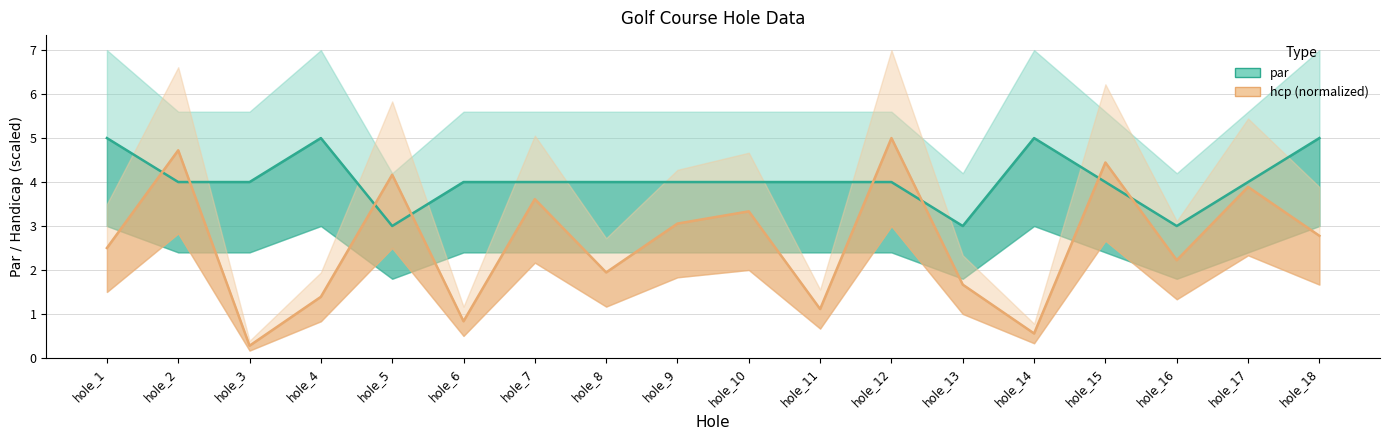

Reading left to right, list all the values displayed in this chart.

par (line): hole_1=5.0	hole_2=4.0	hole_3=4.0	hole_4=5.0	hole_5=3.0	hole_6=4.0	hole_7=4.0	hole_8=4.0	hole_9=4.0	hole_10=4.0	hole_11=4.0	hole_12=4.0	hole_13=3.0	hole_14=5.0	hole_15=4.0	hole_16=3.0	hole_17=4.0	hole_18=5.0
hcp (line): hole_1=2.5	hole_2=4.7	hole_3=0.3	hole_4=1.4	hole_5=4.2	hole_6=0.8	hole_7=3.6	hole_8=1.9	hole_9=3.1	hole_10=3.3	hole_11=1.1	hole_12=5.0	hole_13=1.7	hole_14=0.6	hole_15=4.4	hole_16=2.2	hole_17=3.9	hole_18=2.8